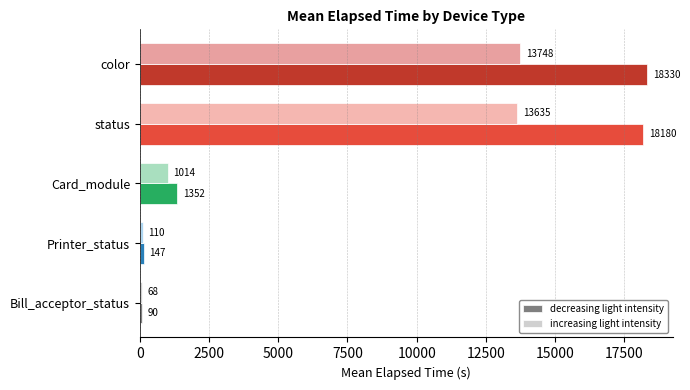

Which series has the largest range (max minus min)?

decreasing light intensity